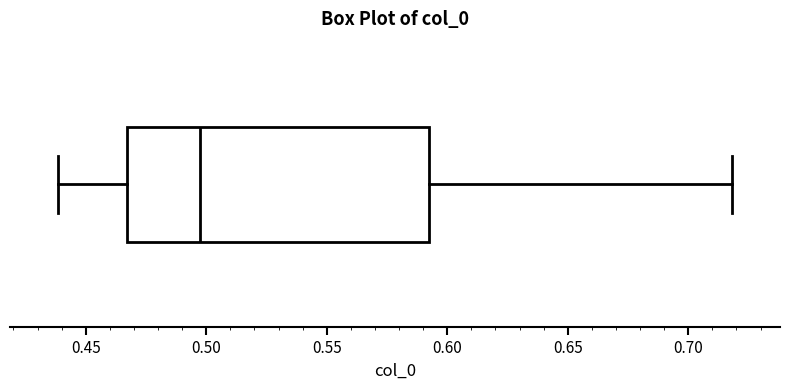

Where is the left edge of the box on the x-axis? The values are not printed on the chart, so give them approximately, as read against the axis.

0.465